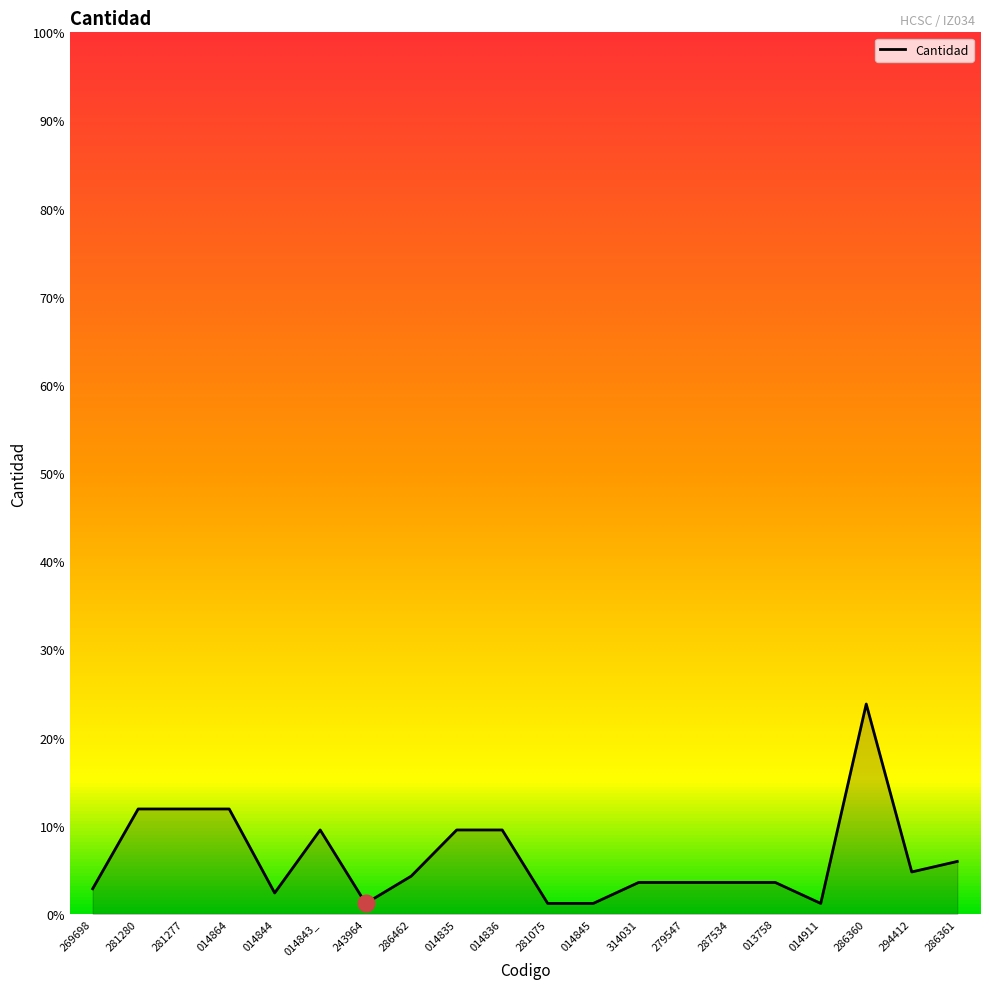

Is this an area chart (filled region under the line)?

Yes